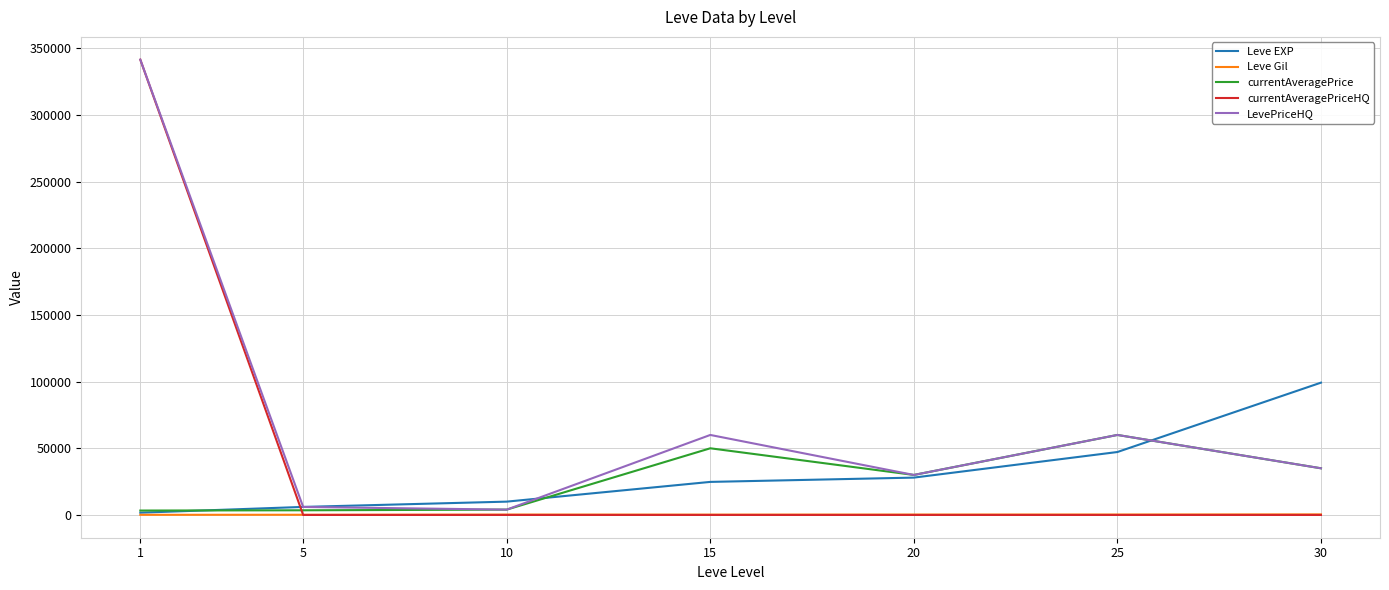

What is the maximum value shown in the chart?

341444